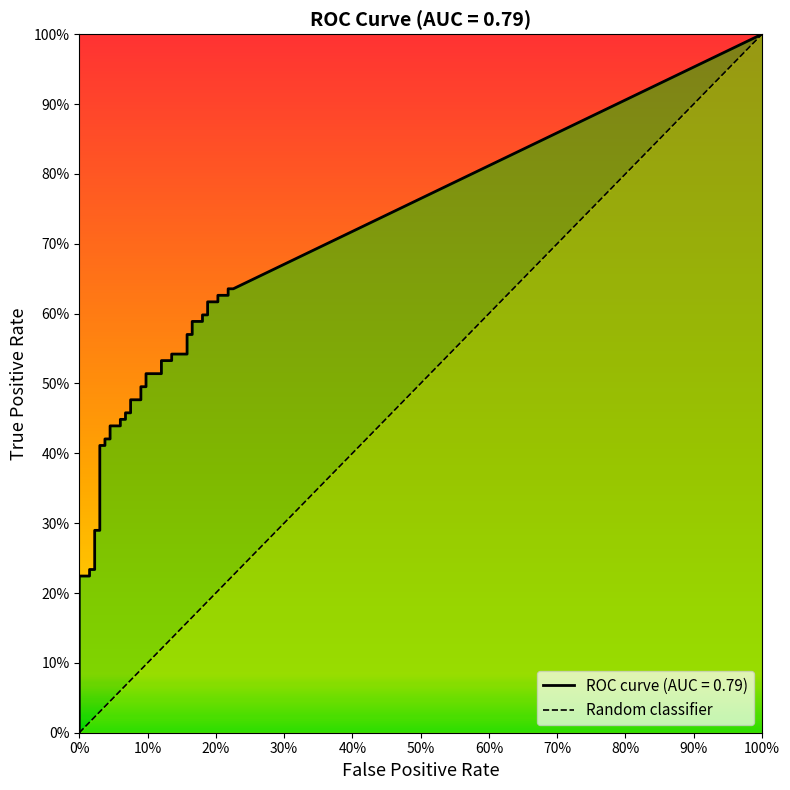

What is the greatest value displayed?

1